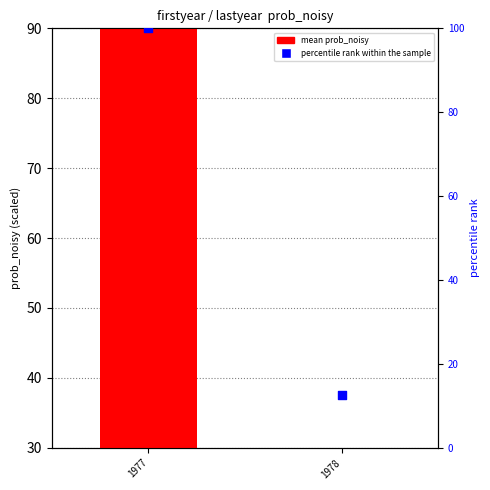

Which series has the widest spread of Y values?

percentile rank within the sample